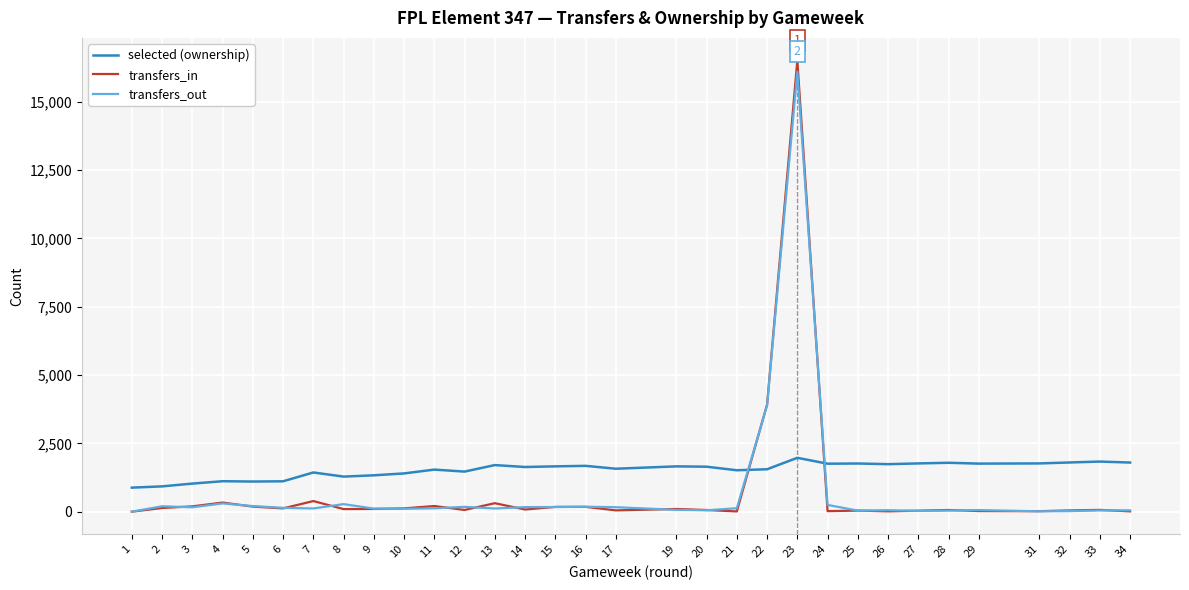

List the series in order of their peak value, highest first.

transfers_in, transfers_out, selected (ownership)